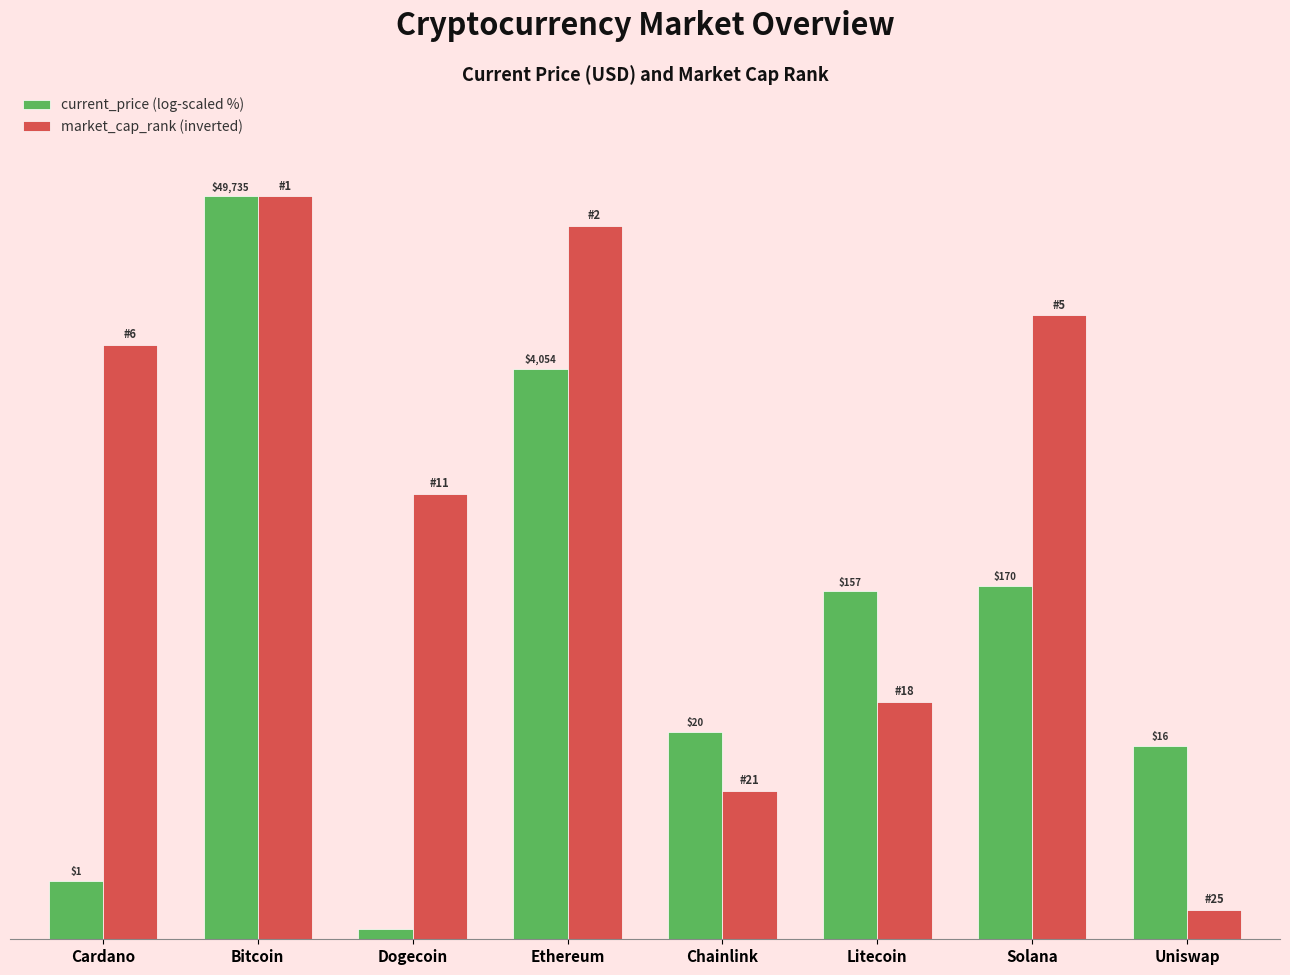

The value of market_cap_rank (inverted) at Bitcoin is 35.4. True or false?

False